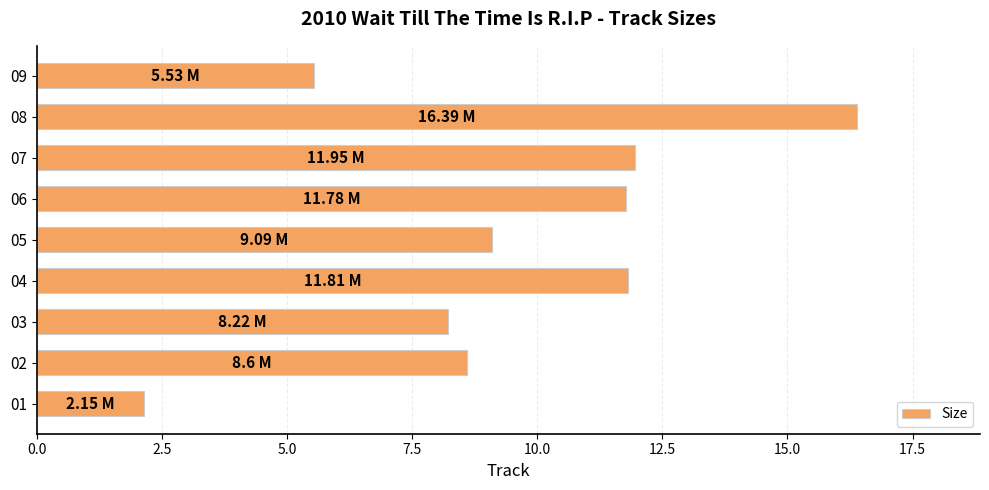

What is the ratio of the value at 06 to the value at 04?

1.0